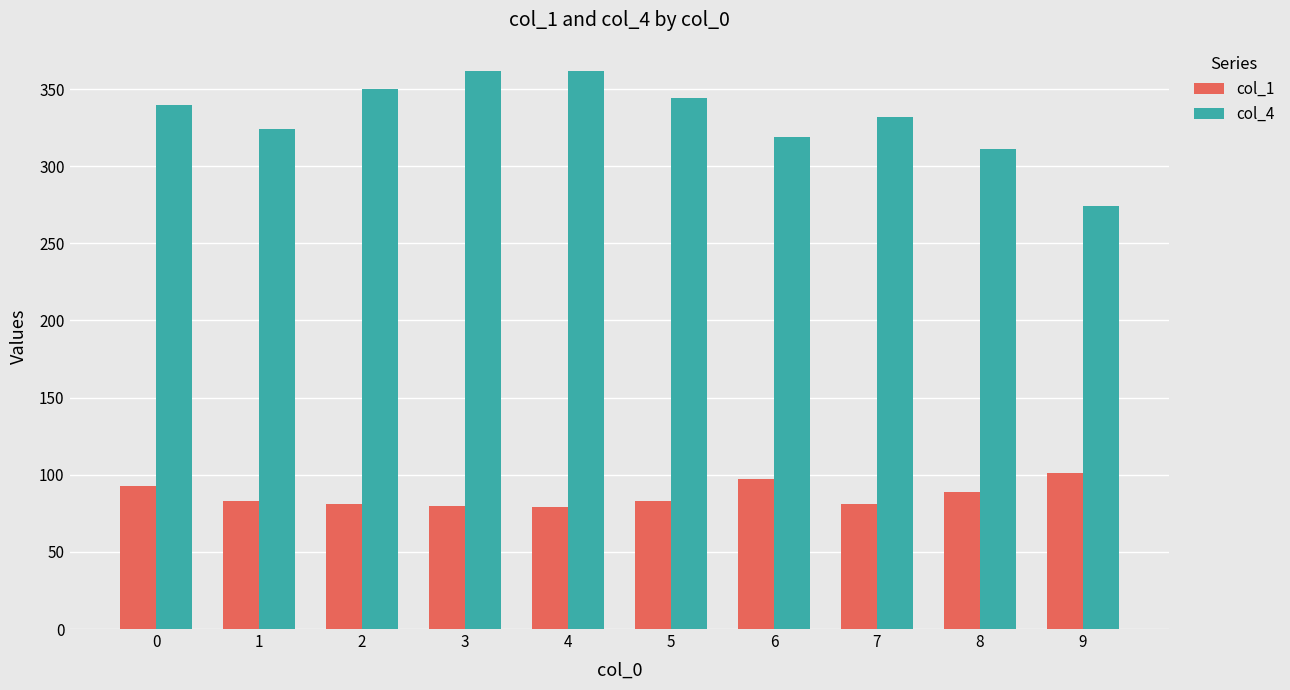

What is the difference between the highest and lowest values at 0?

247